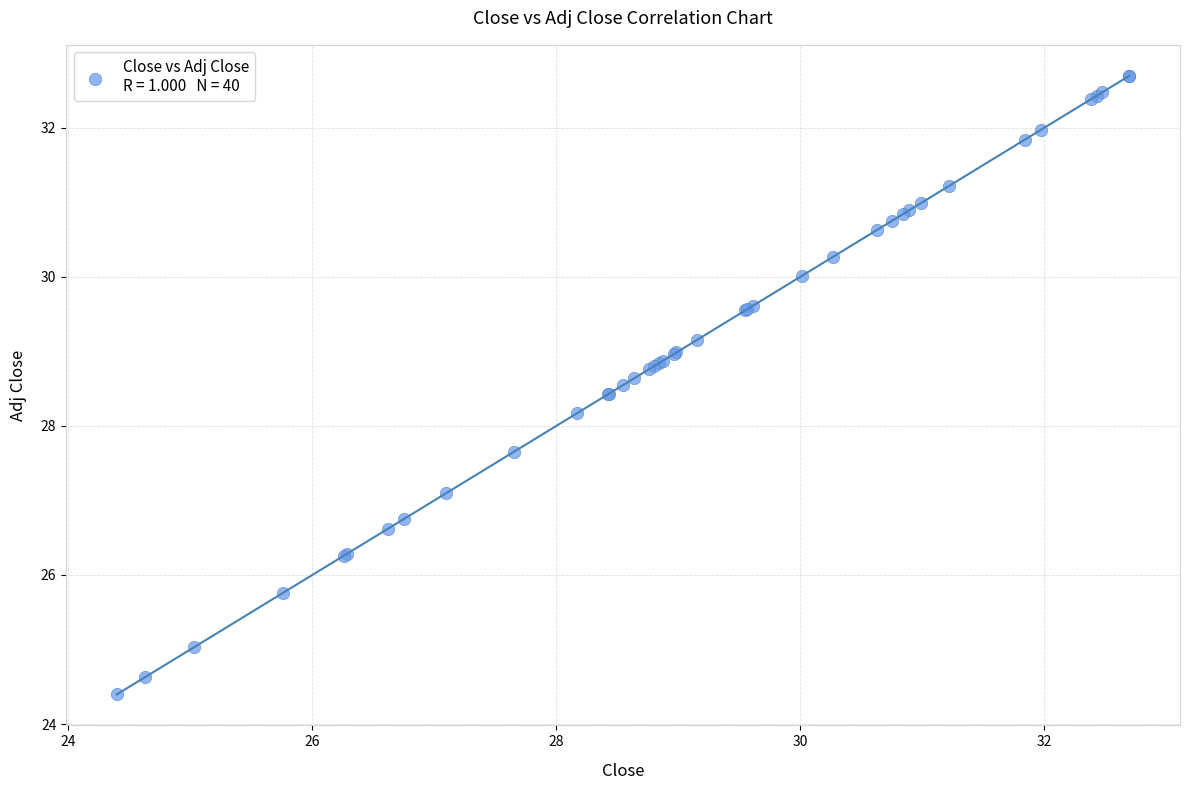

What Y value in the scatter plot is closest to 28?

28.2